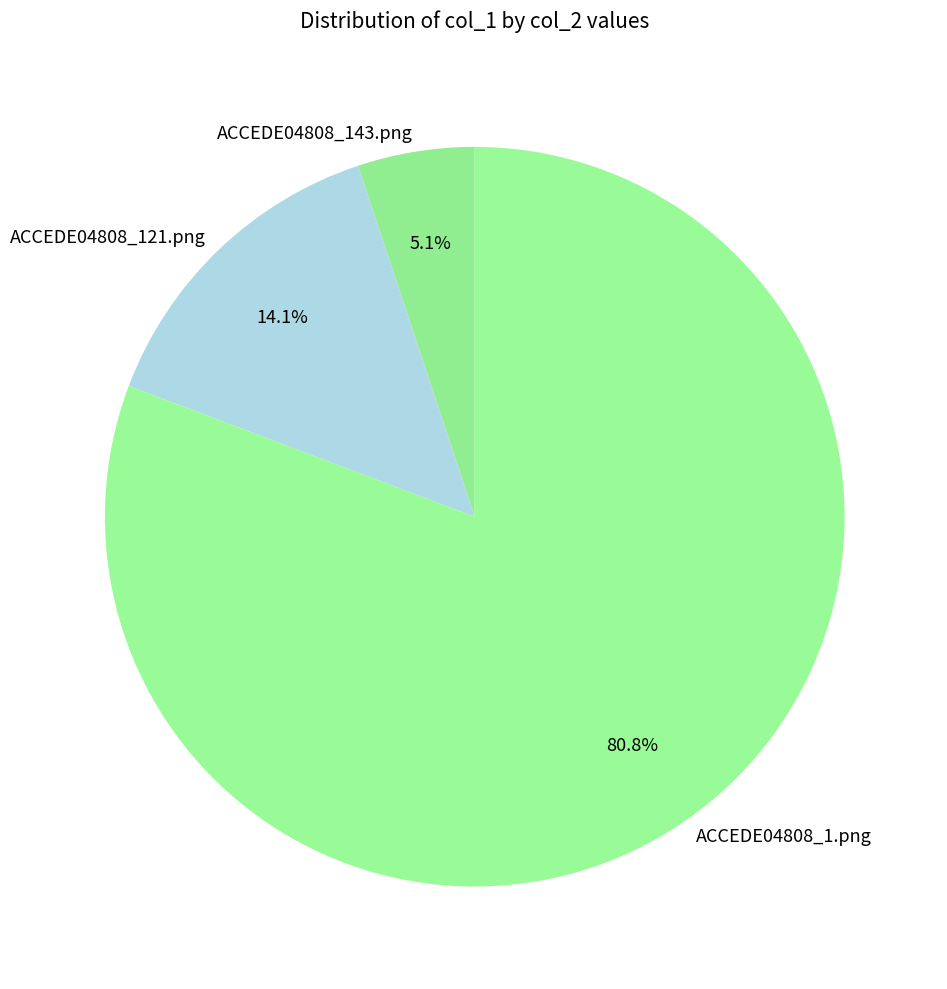

Does any single category account for the majority?

Yes